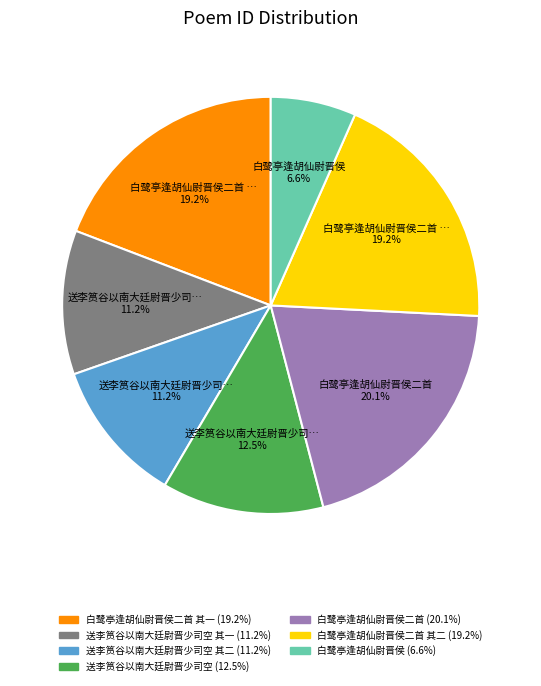

Is there any slice that represents more than half of the pie?

No